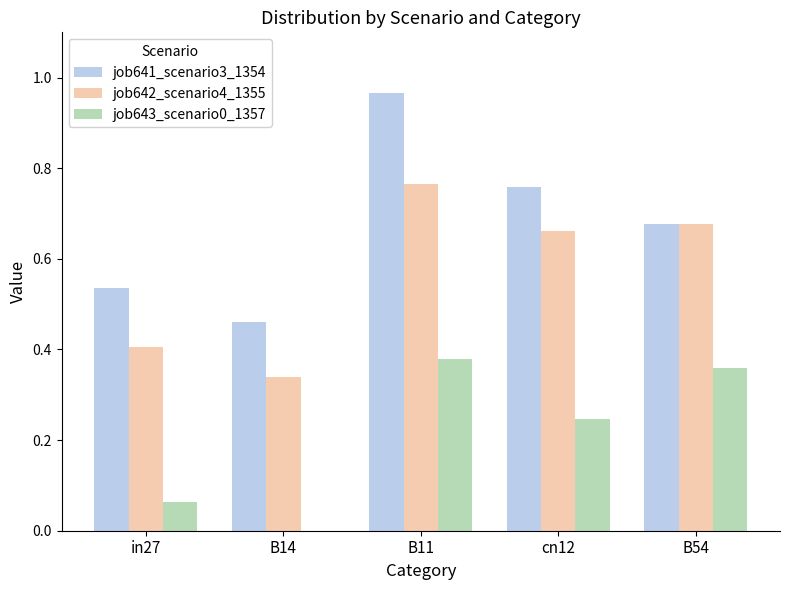

Which series has the largest total across all categories?

job641_scenario3_1354